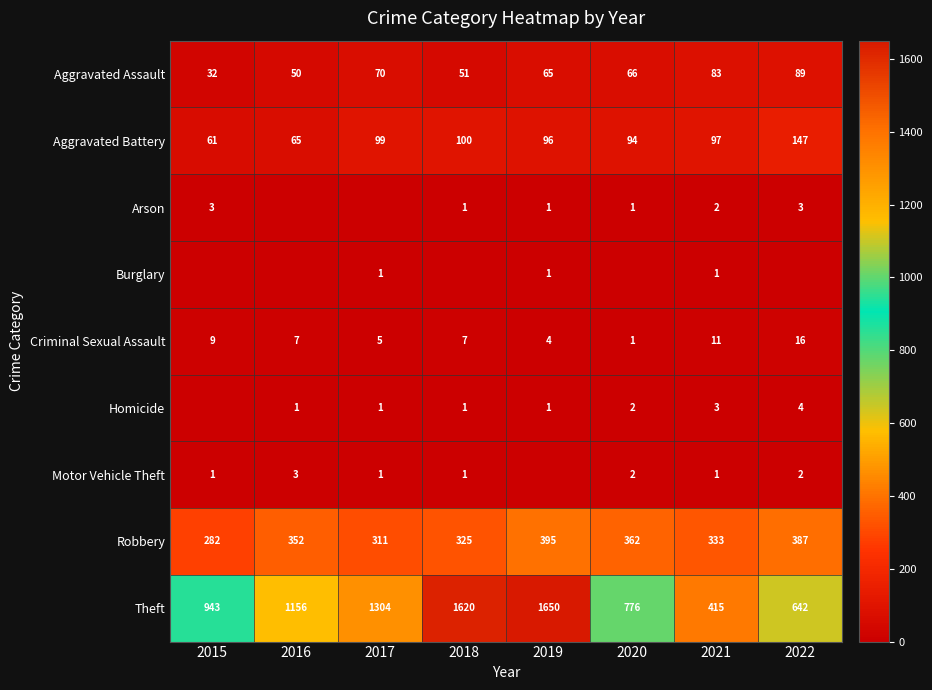

True or false: Robbery has a value of 201 at 2020.

False